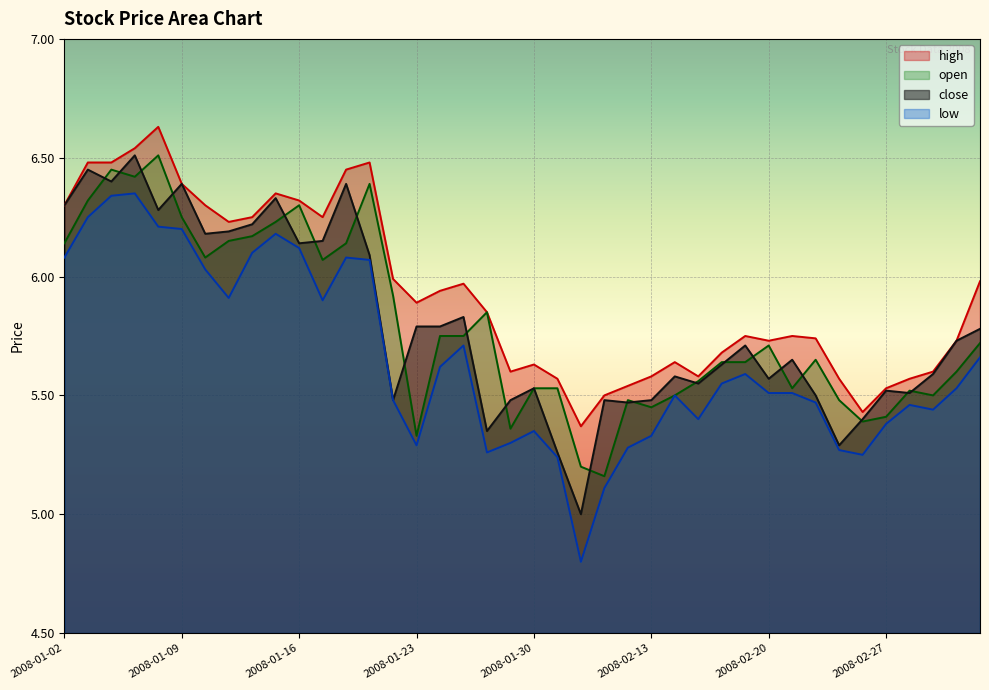

At 2008-01-29, list the series in order from largest to smallest.

high, close, open, low